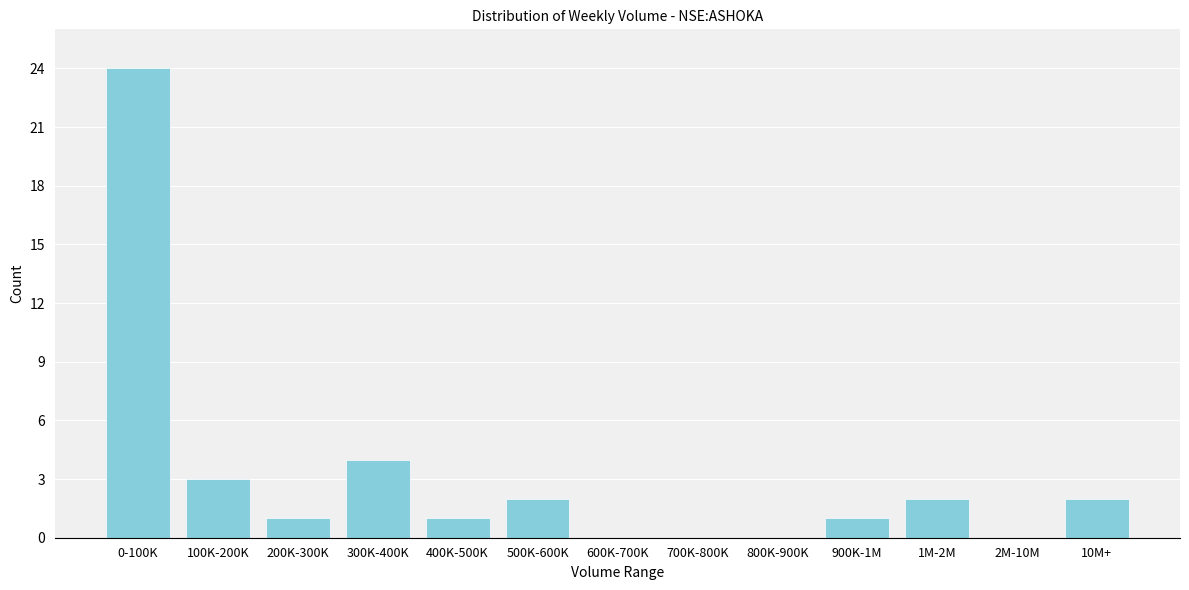

Reading left to right, extract all data points from this chart.

0-100K=24	100K-200K=3	200K-300K=1	300K-400K=4	400K-500K=1	500K-600K=2	600K-700K=0	700K-800K=0	800K-900K=0	900K-1M=1	1M-2M=2	2M-10M=0	10M+=2